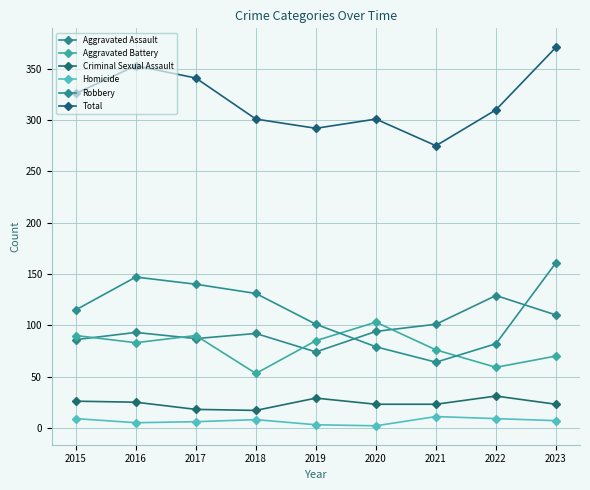

What is the sum of the Criminal Sexual Assault values at 2023 and 2016?

48